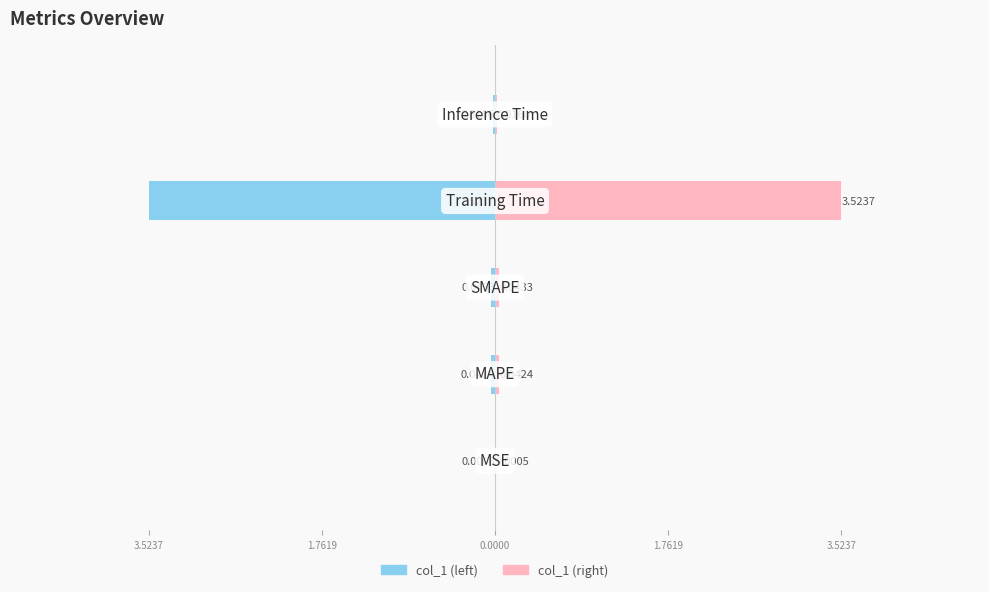

Reading right to left, list all the values displayed in this chart.

col_1 (left): 3.5237=-0.0	1.7619=-3.5	0.0000=-0.0	1.7619=-0.0	3.5237=-0.0
col_1 (right): 3.5237=0.0	1.7619=3.5	0.0000=0.0	1.7619=0.0	3.5237=0.0